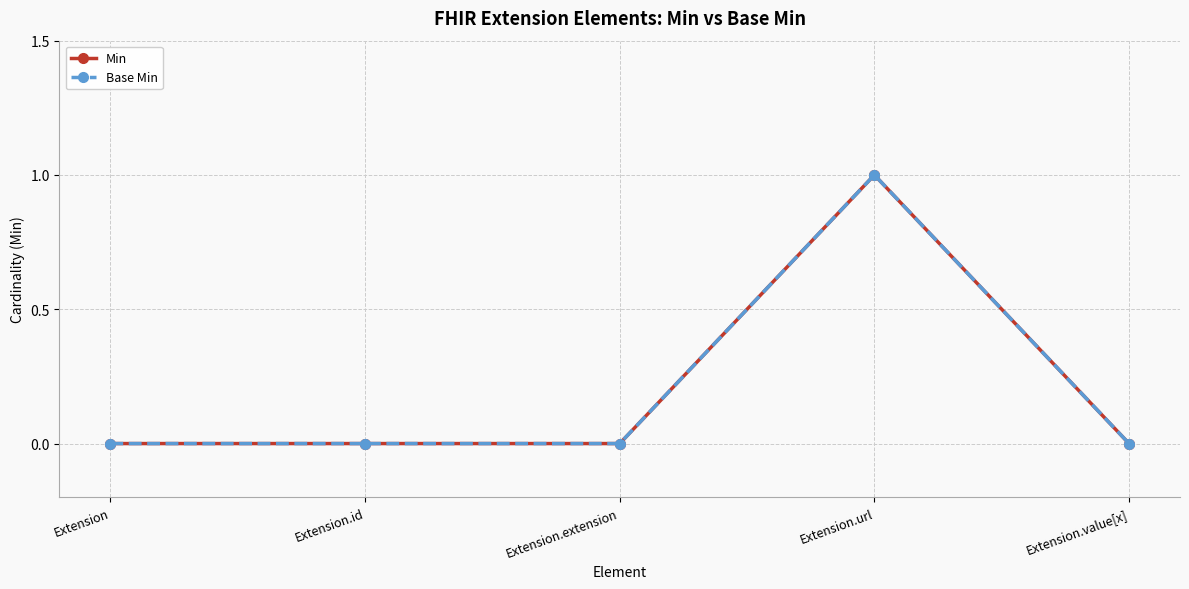

Which series has the largest total across all categories?

Min